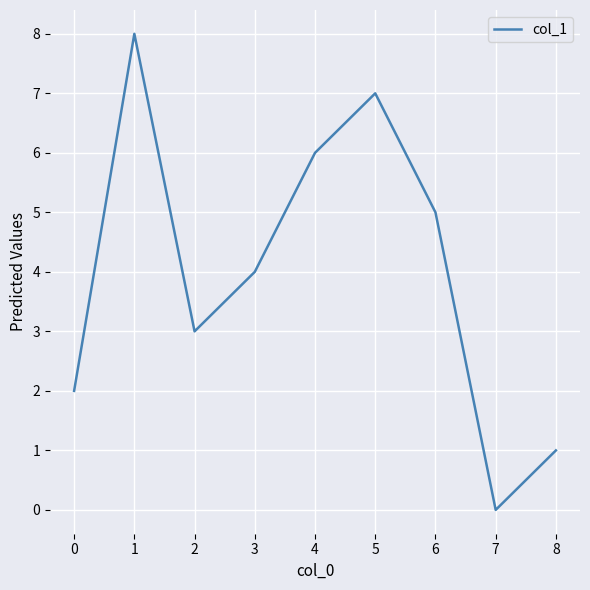

List the labels in order of value, smallest first.

7, 8, 0, 2, 3, 6, 4, 5, 1